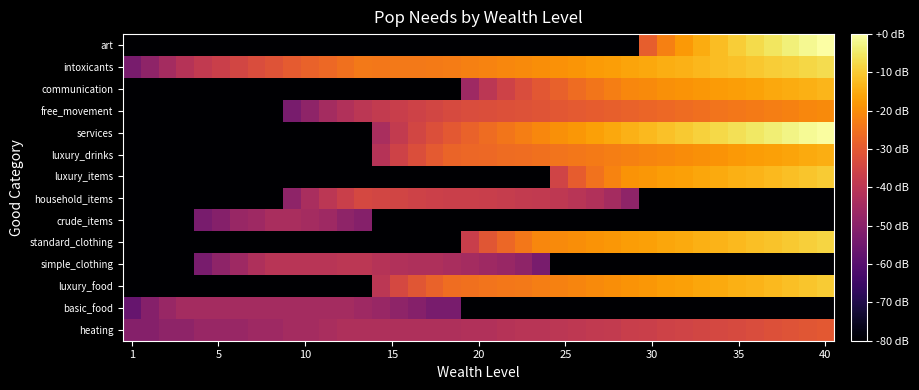

Rank the series by their maximum value, from highest to lowest.

art, services, intoxicants, standard_clothing, luxury_food, luxury_items, communication, luxury_drinks, free_movement, heating, household_items, simple_clothing, crude_items, basic_food